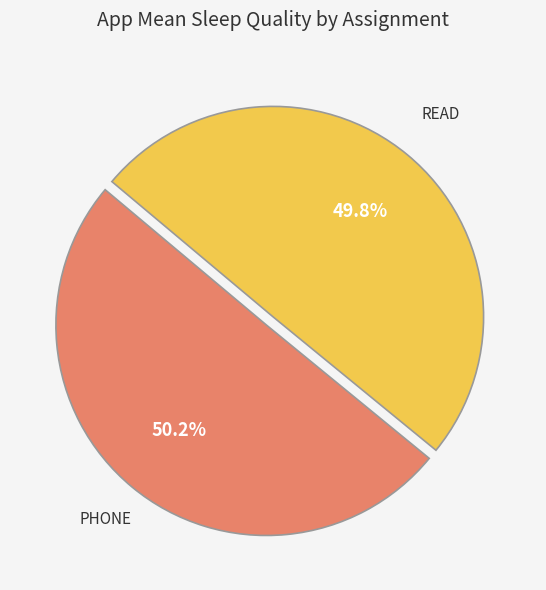

Is there any slice that represents more than half of the pie?

Yes